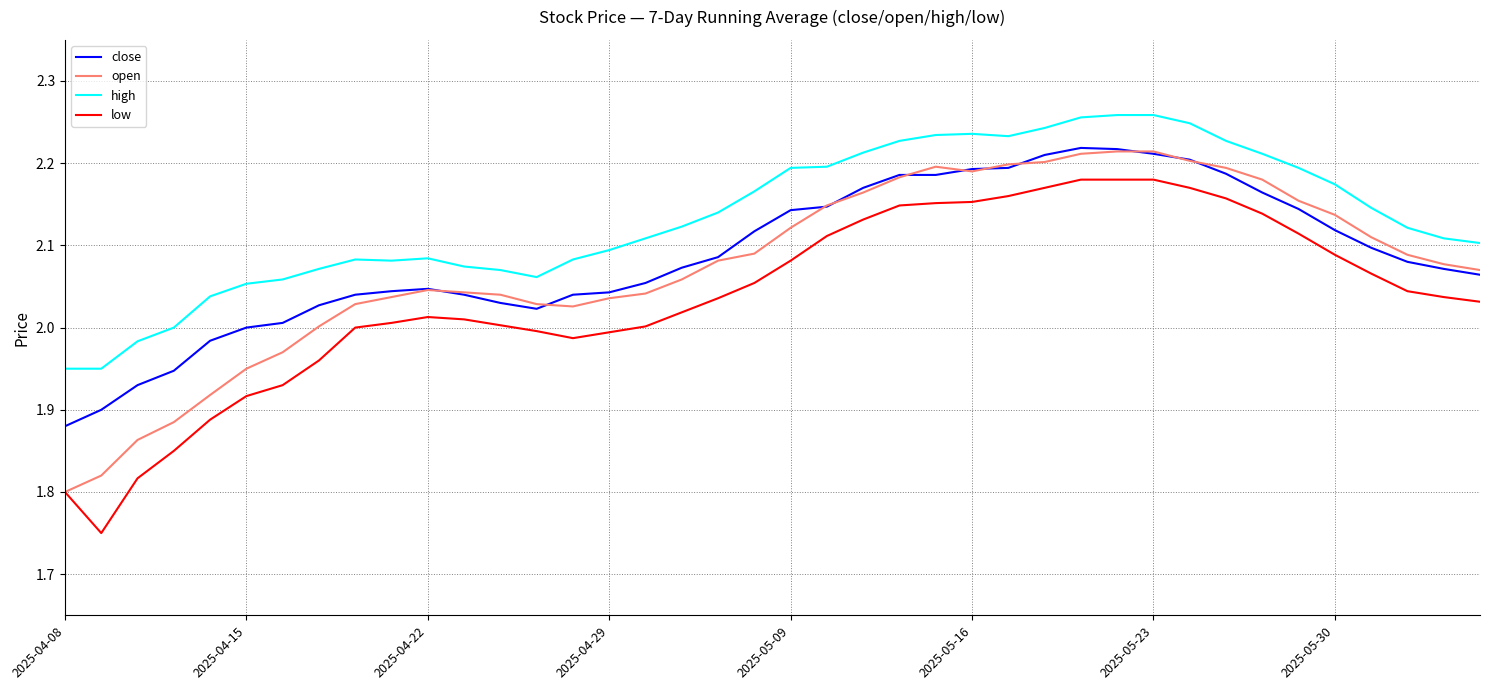

Which series has the largest total across all categories?

high